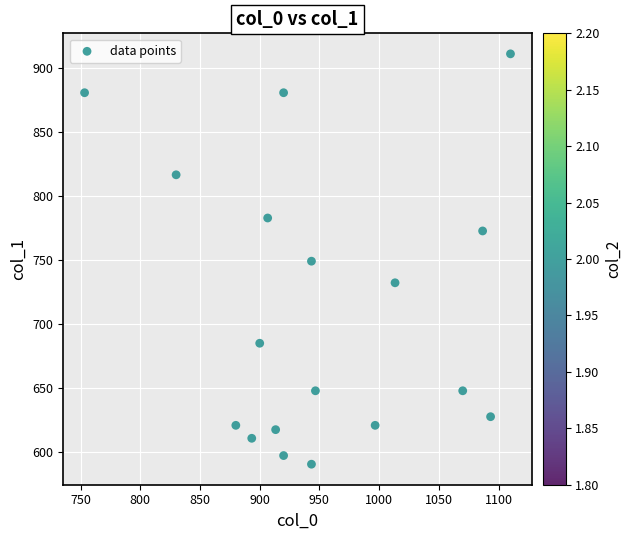

What is the range of X values (max minus min)?

356.7